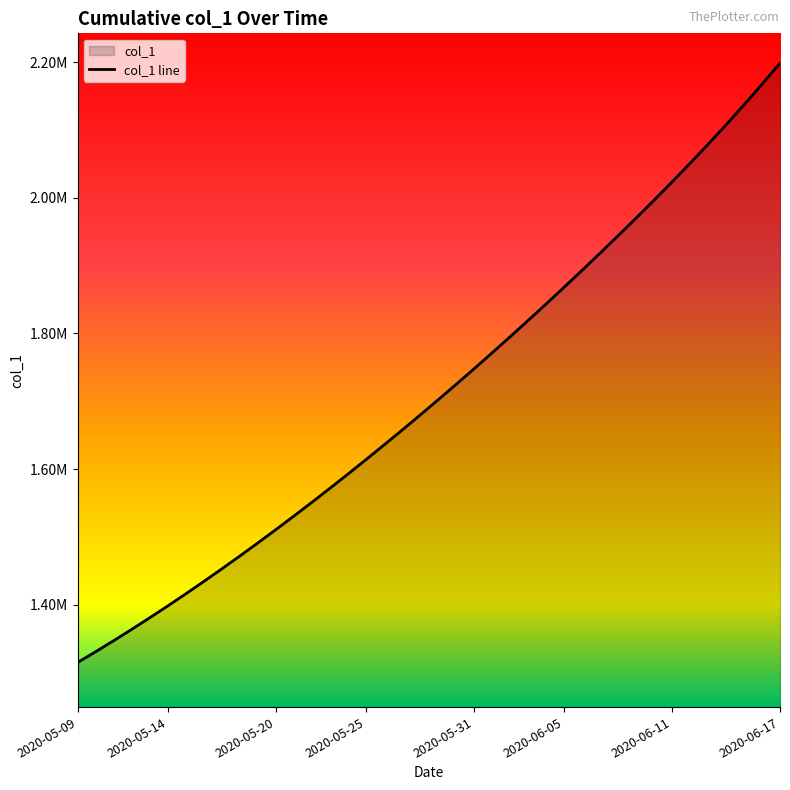

What is the label of the 17th point from the left?

2020-05-25